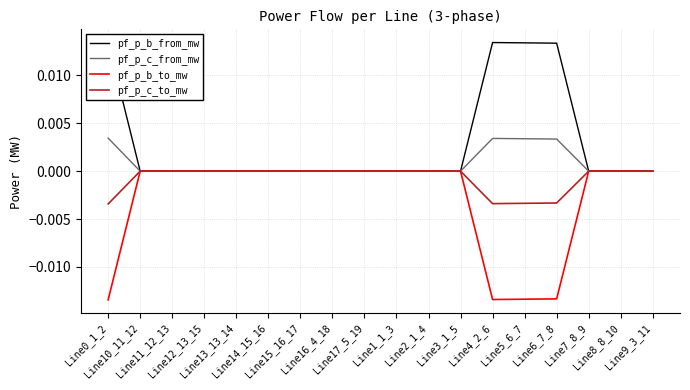

How many pf_p_b_to_mw values are between 0 and 1?

14